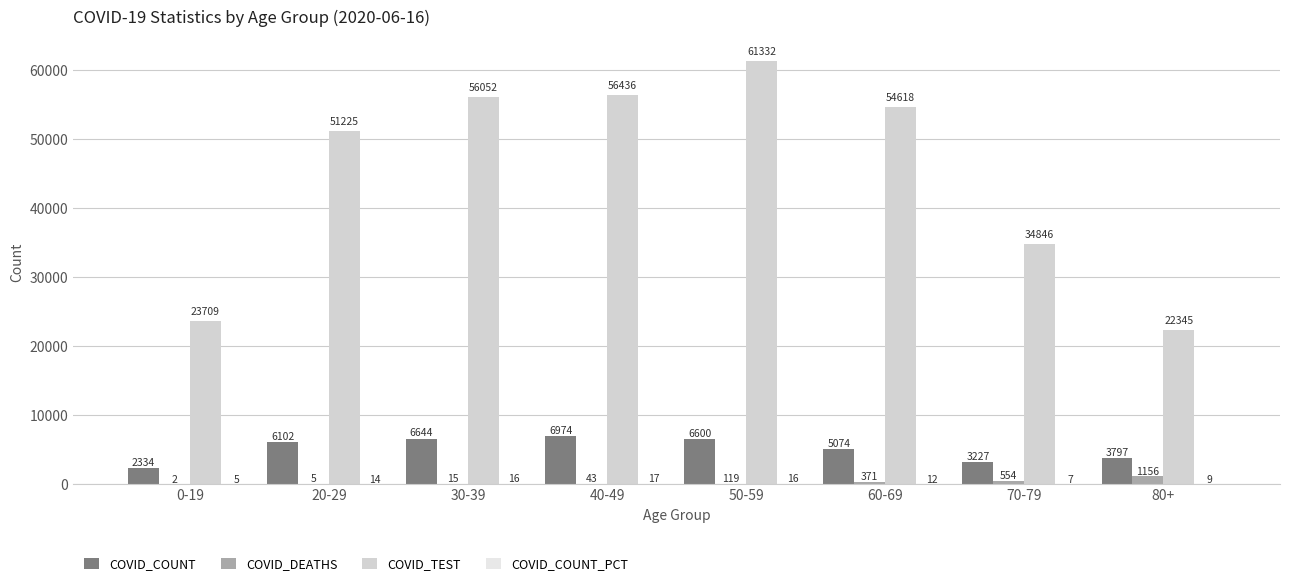

The value of COVID_COUNT at 30-39 is 6644.0. True or false?

True